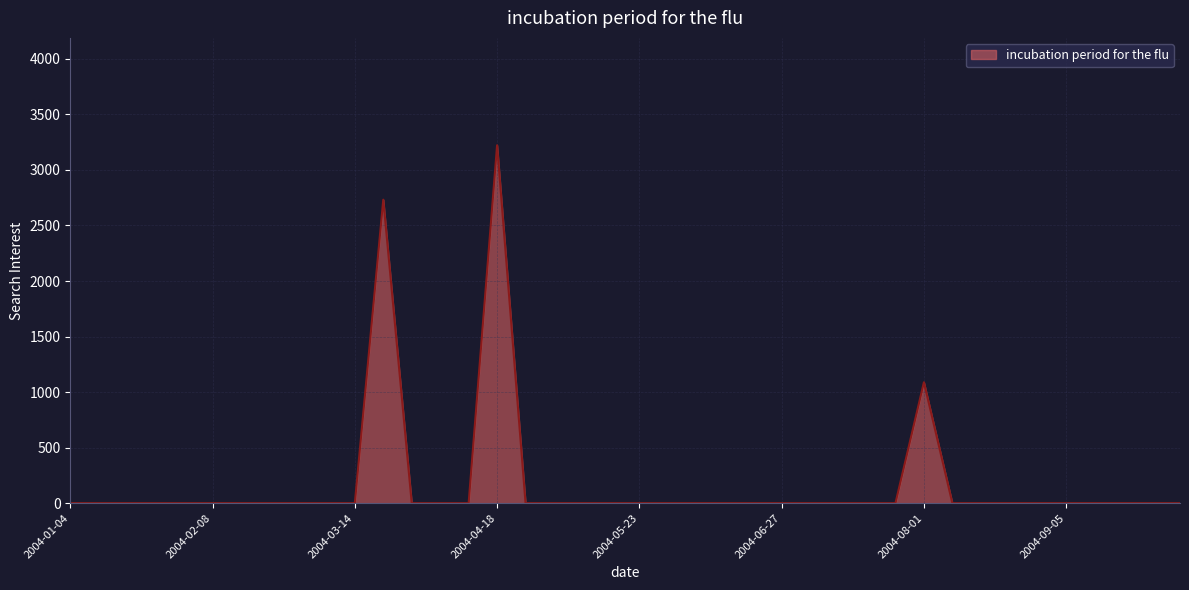

What is the maximum value shown in the chart?

3222.0